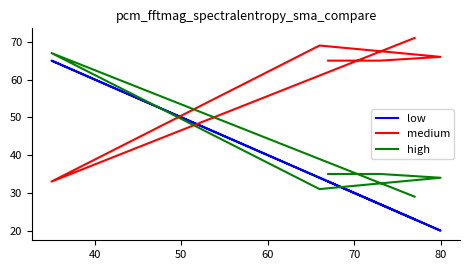

In medium, how many points are lower than both neighbors (excluding endpoints)?

1